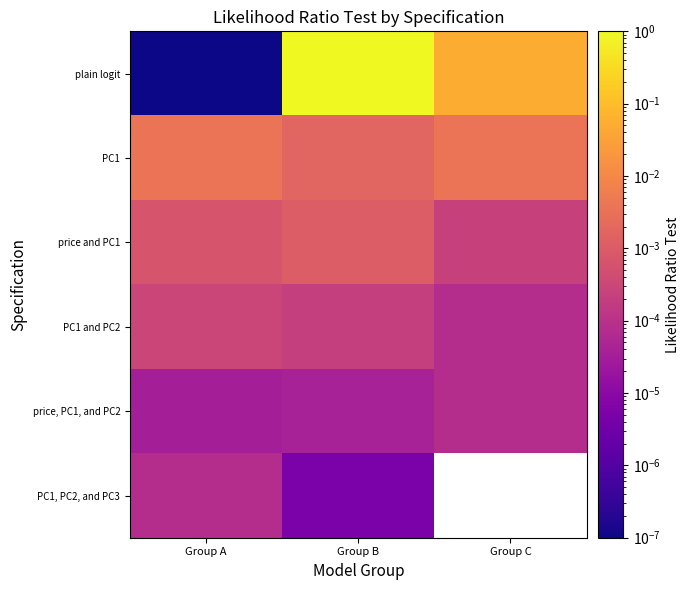

The plain logit series shows 0.3 at Group B. True or false?

False